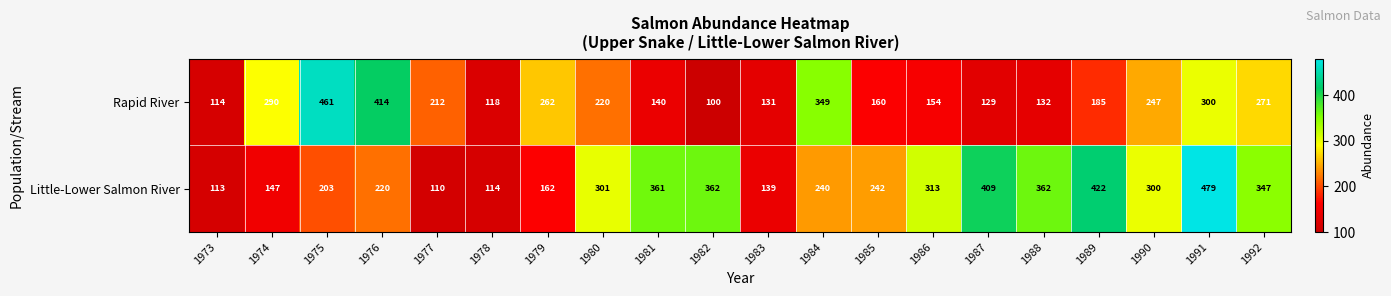

True or false: Rapid River has a value of 72 at 1984.

False